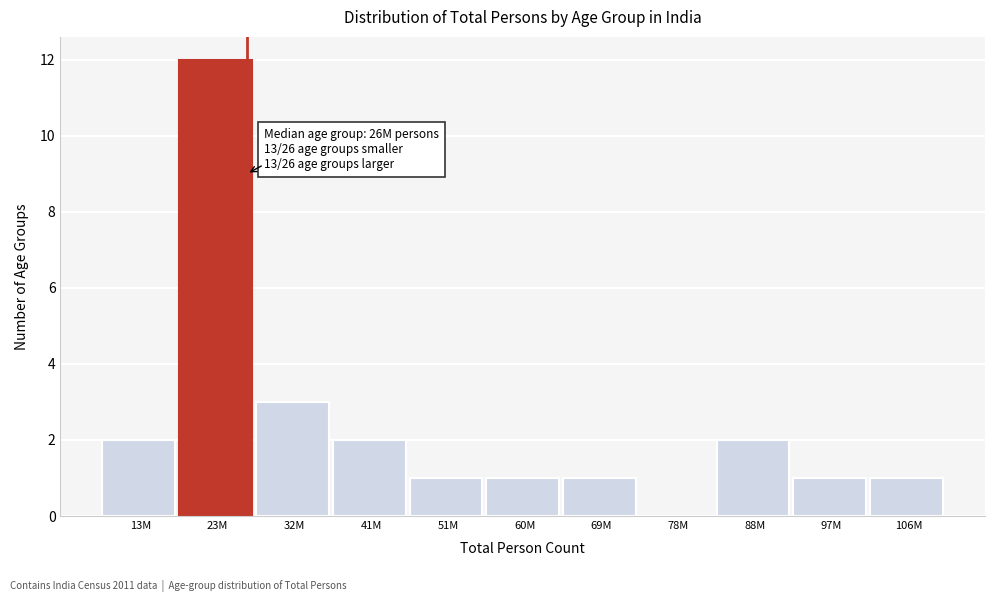

Reading left to right, extract all data points from this chart.

13M=2	23M=12	32M=3	41M=2	51M=1	60M=1	69M=1	78M=0	88M=2	97M=1	106M=1